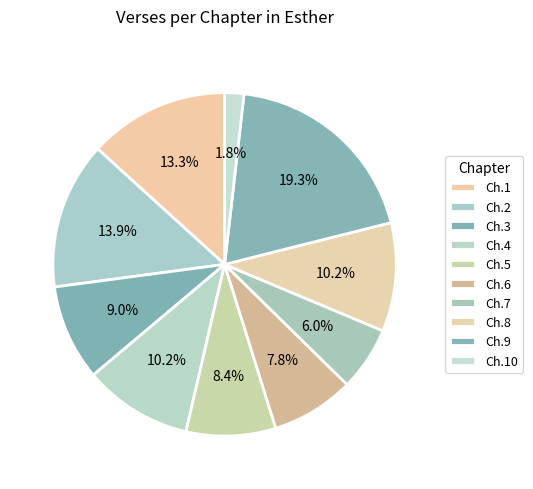

How many segments does this pie chart have?

10